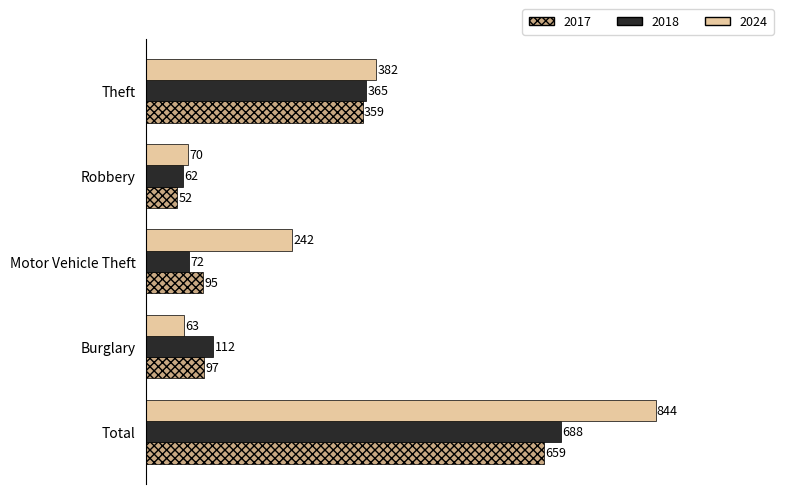

Between Total and Robbery, which series saw the biggest shift?

2024